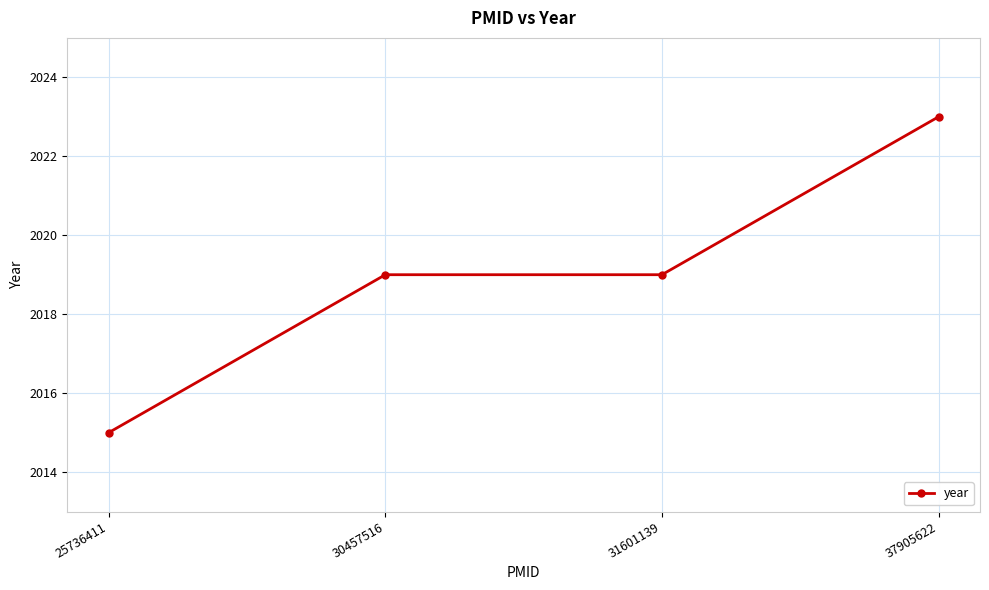

What is the average value?

2019